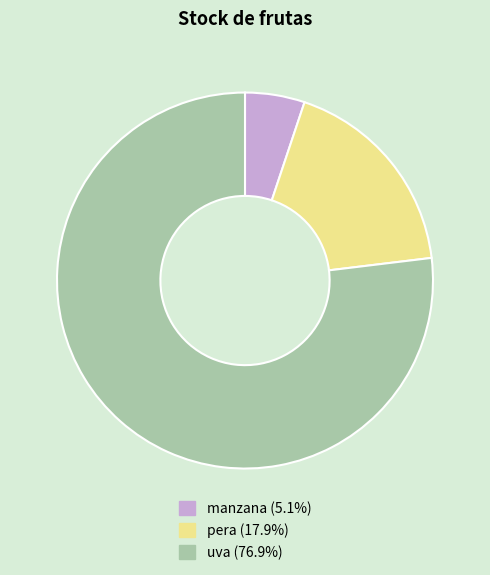

Is the sum of manzana (5.1%) and uva (76.9%) greater than half?

Yes